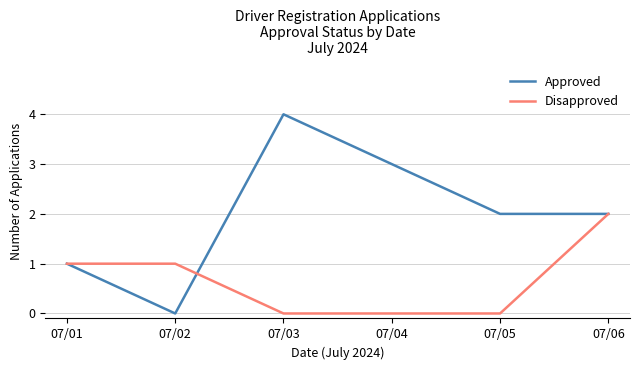

At which label does Disapproved reach its peak?

07/06